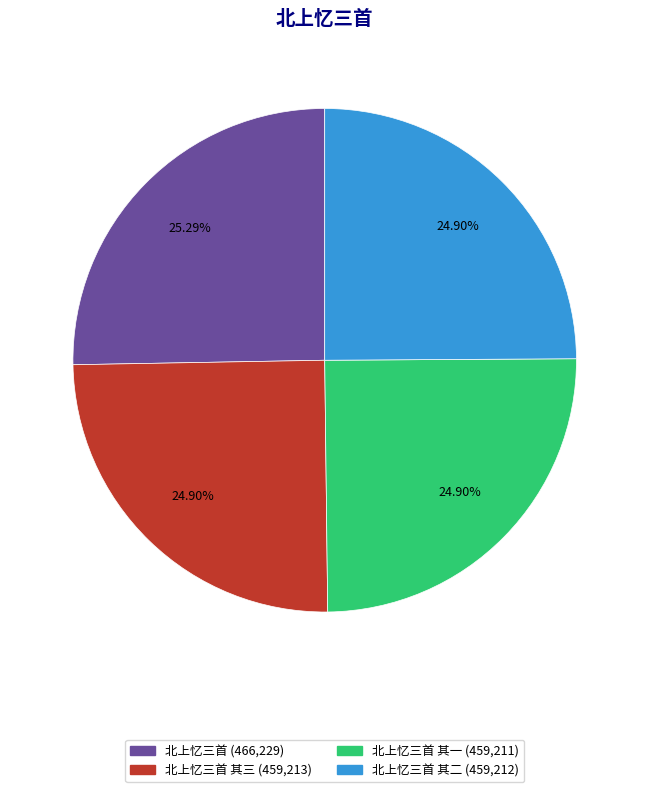

Is there a majority slice in this chart?

No